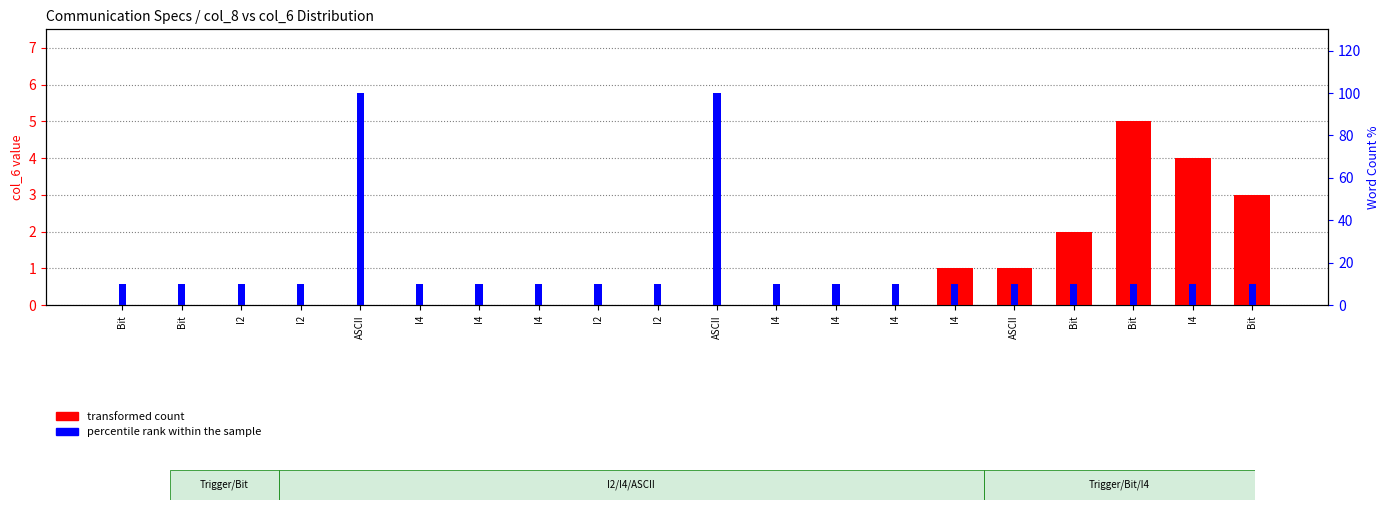

Rank the series by their maximum value, from highest to lowest.

percentile rank within the sample, transformed count